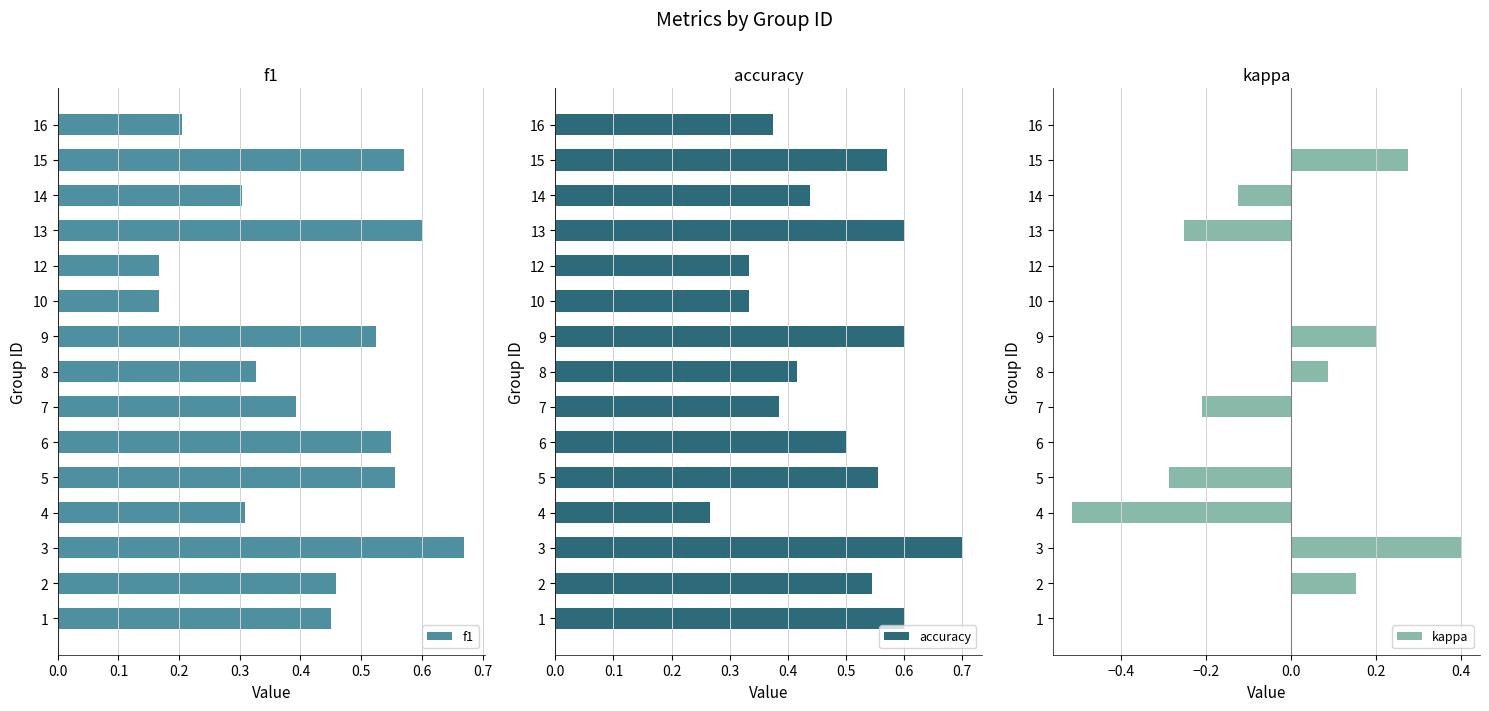

True or false: f1 has a value of 0.6 at 13.

True